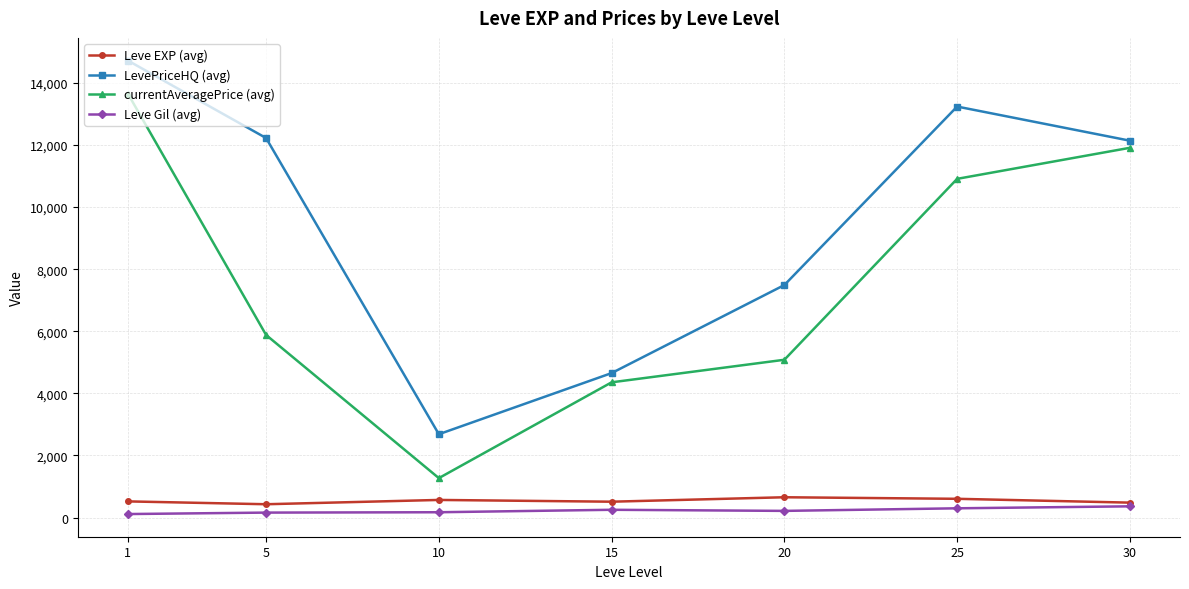

What are all the series names shown in the legend?

Leve EXP (avg), LevePriceHQ (avg), currentAveragePrice (avg), Leve Gil (avg)